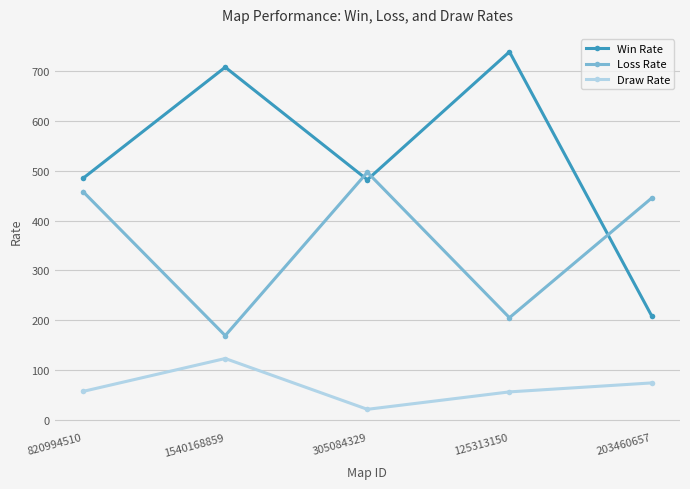

Between which two adjacent categories do Loss Rate and Win Rate first intersect?

1540168859 and 305084329